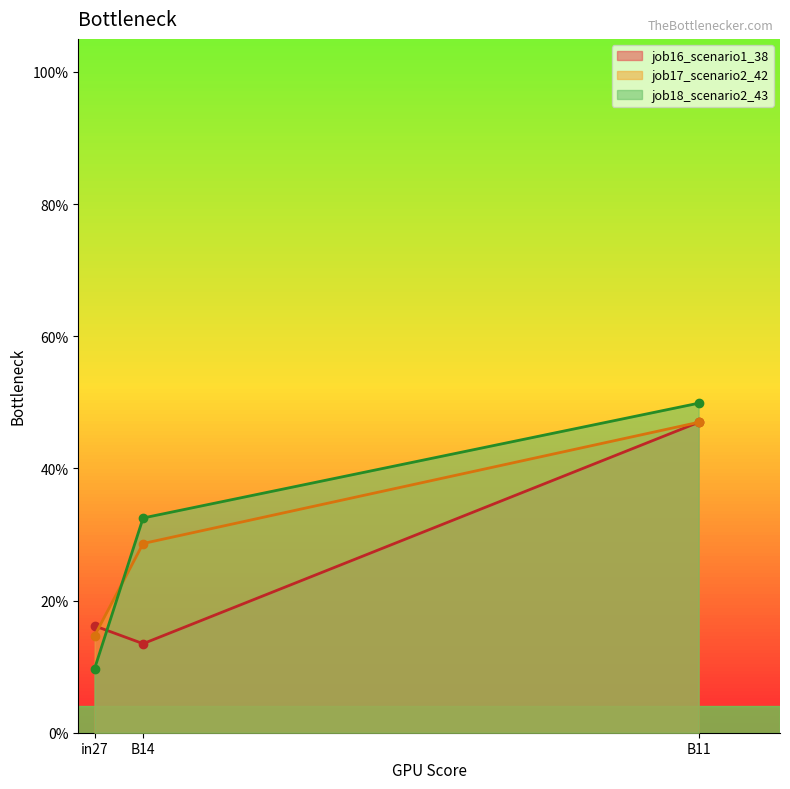

True or false: job18_scenario2_43 has a value of 0.3 at B14.

True